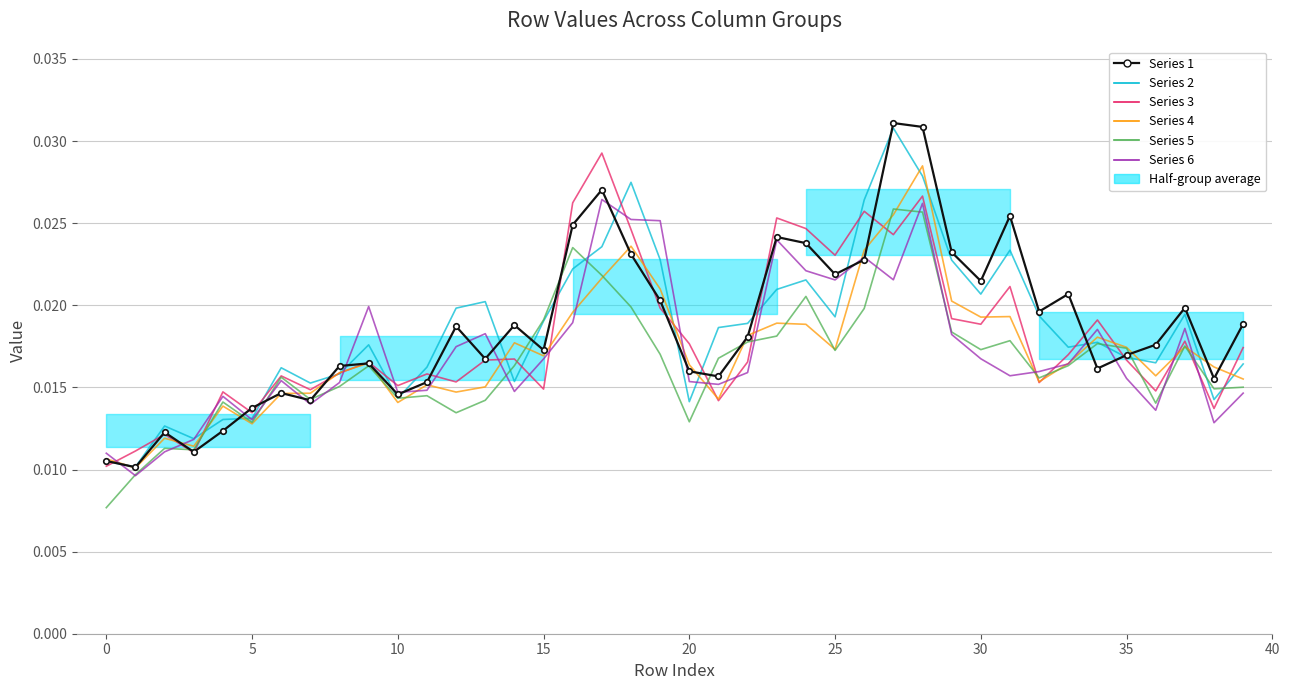

The value of Series 2 at 34 is 0.0. True or false?

True